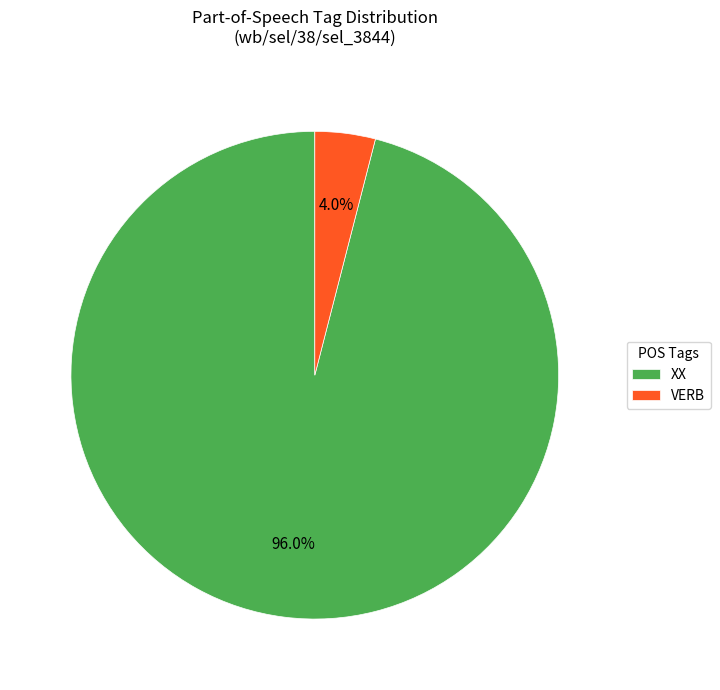

Which category has the biggest portion of the pie?

XX